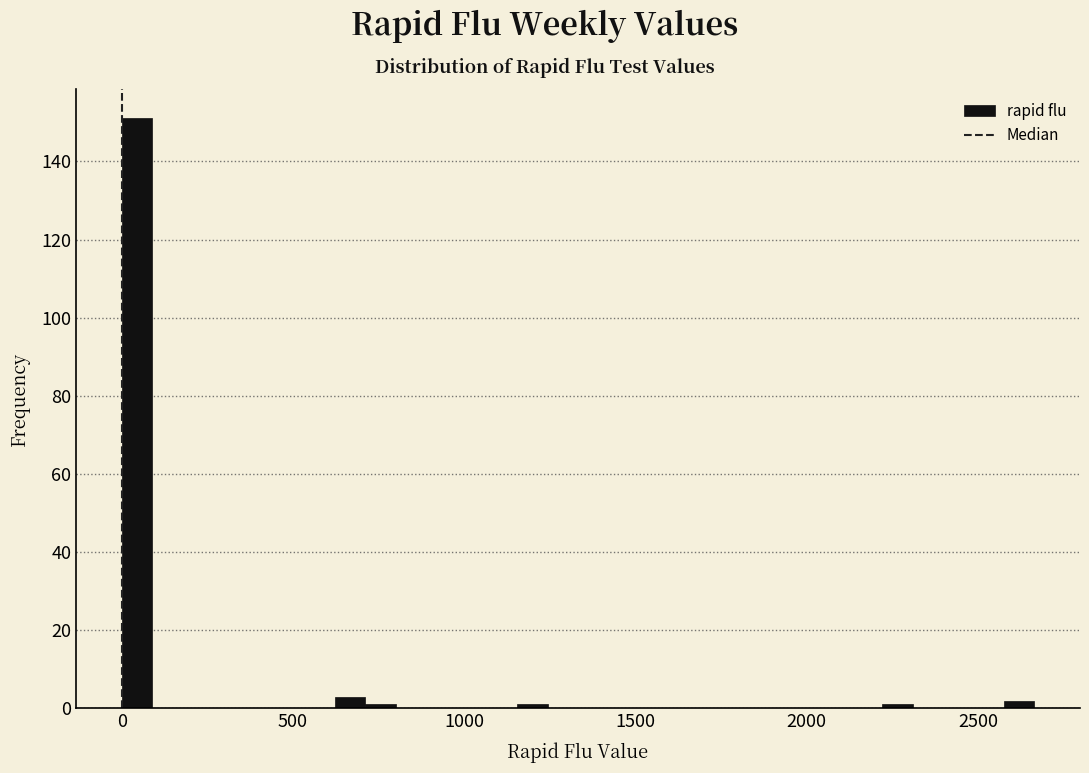

Around what value on the x-axis is the tallest bar? Give the approximate position of its centre, as read against the axis.

50